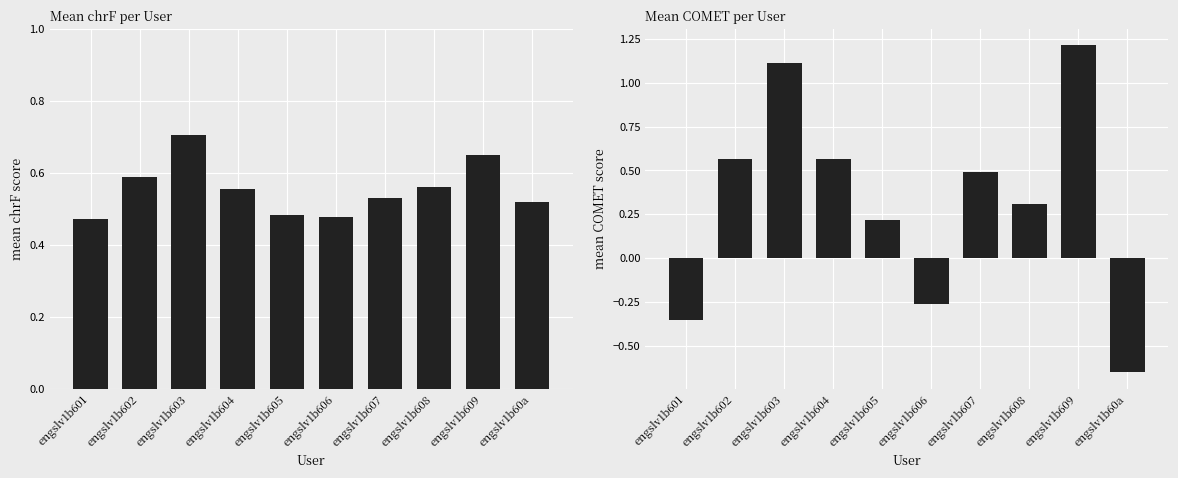

Rank the categories by mean_chrf value from highest to lowest.

engslv1b603, engslv1b609, engslv1b602, engslv1b608, engslv1b604, engslv1b607, engslv1b60a, engslv1b605, engslv1b606, engslv1b601